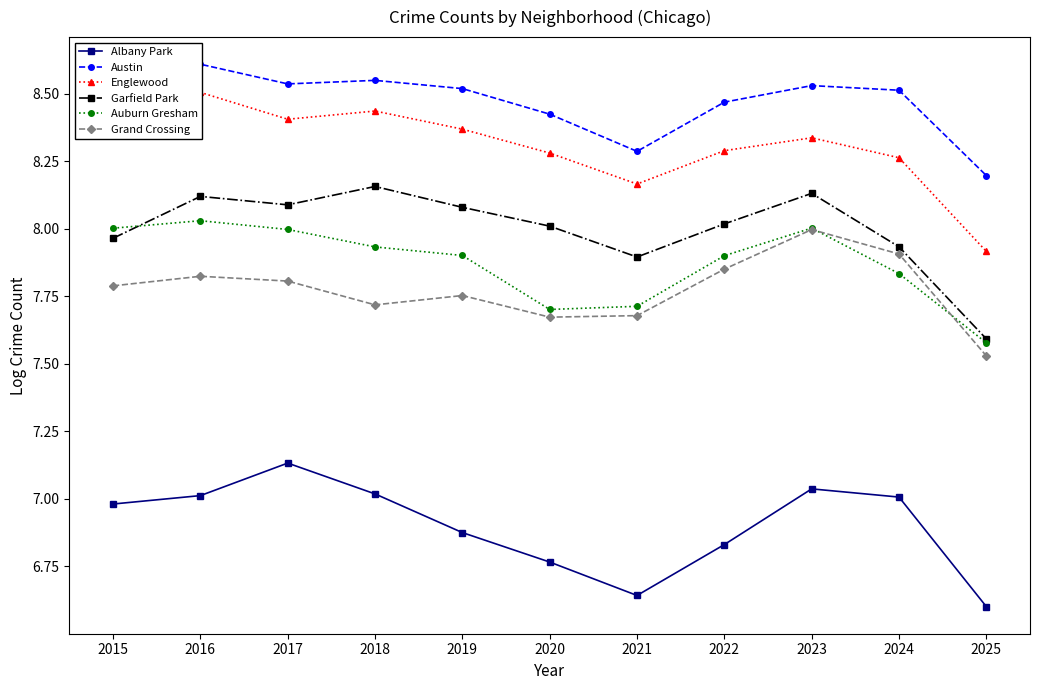

At which category does Austin reach its first local valley?

2017